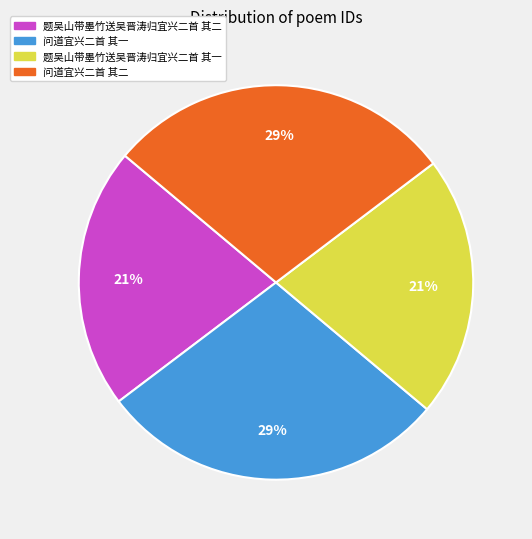

Is 问道宜兴二首 其二 the majority of the pie?

No